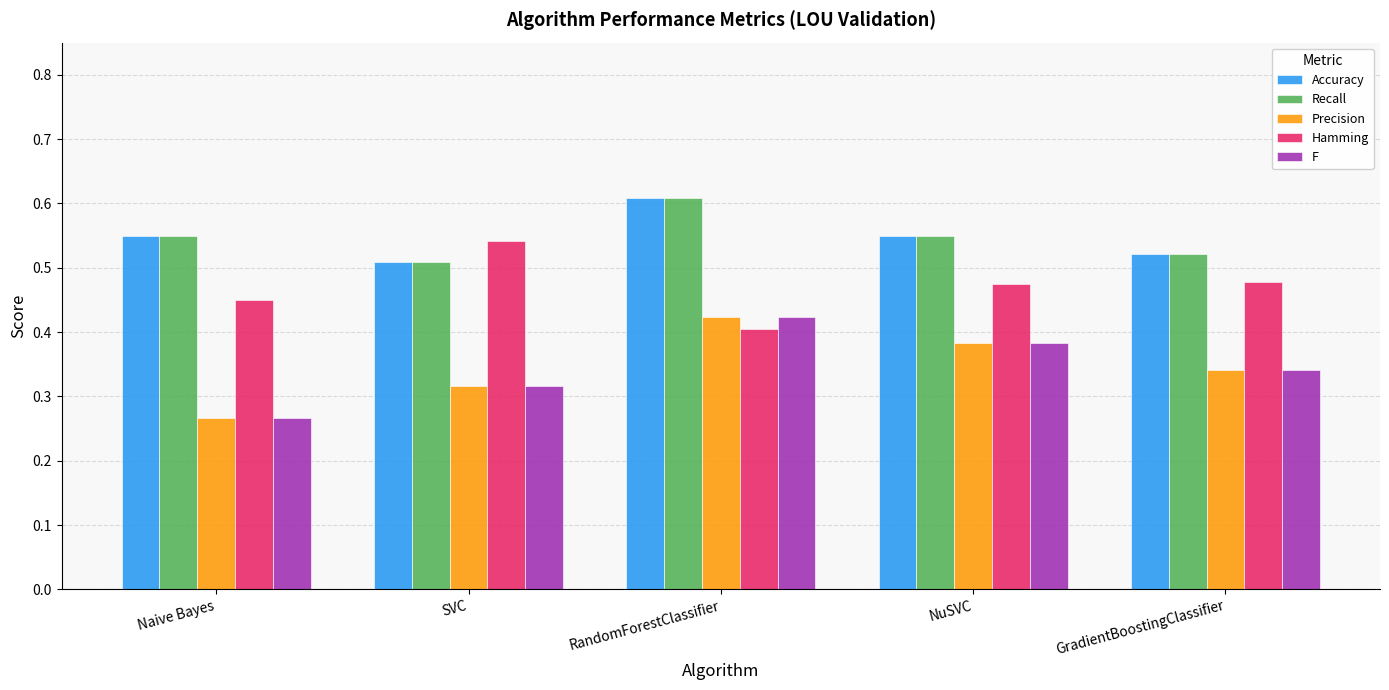

What is the label of the 3rd bar from the left?

RandomForestClassifier